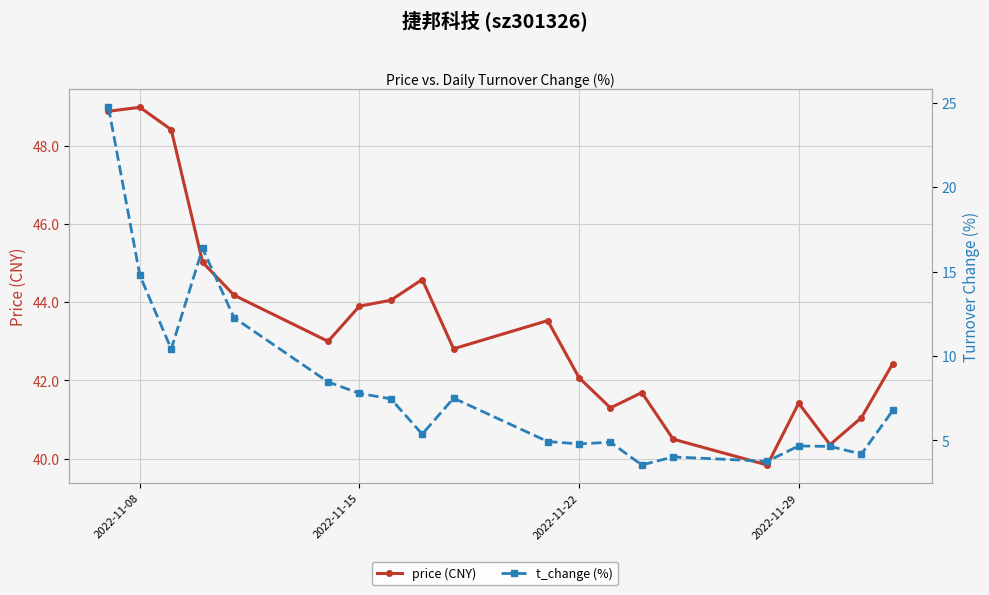

Rank the series at 2022-11-29 from highest to lowest value.

price (CNY), t_change (%)